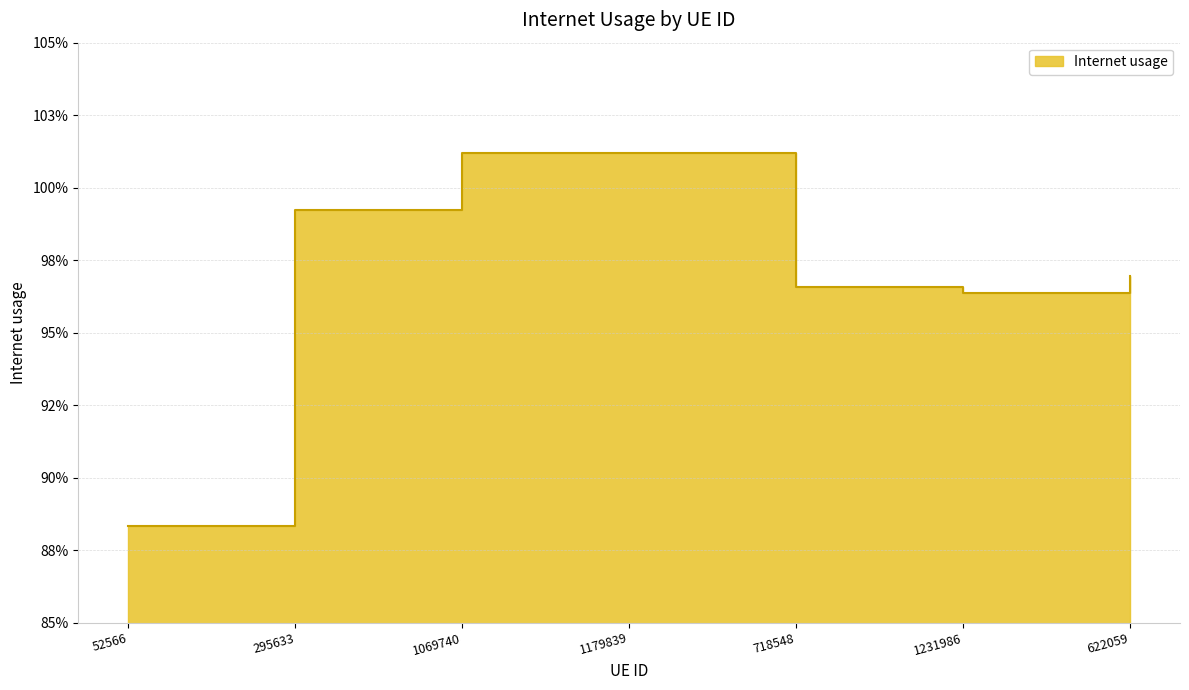

What is the average value?

1.0